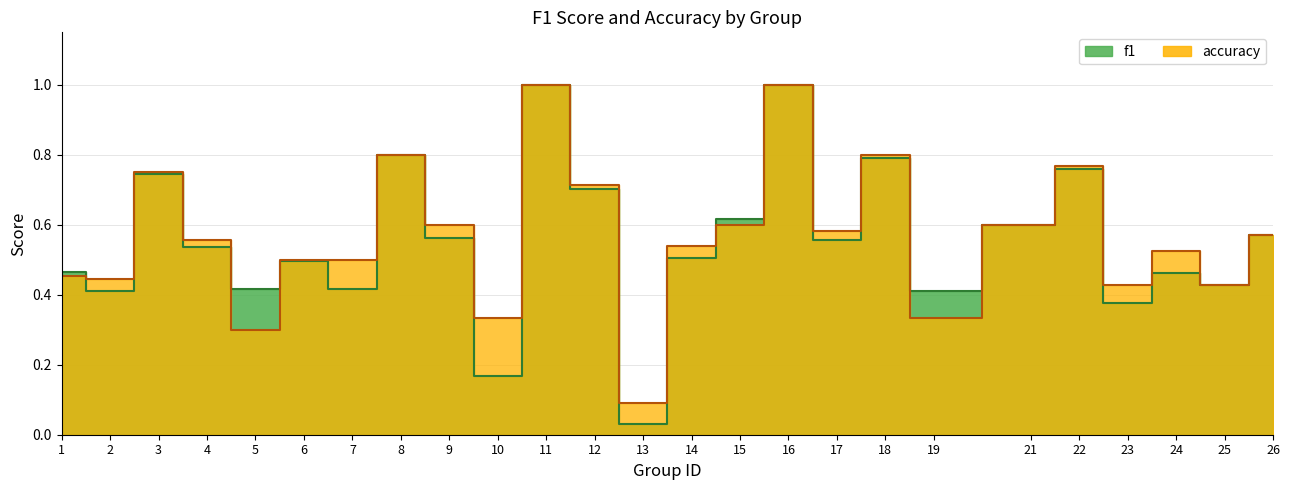

Which series has the largest total across all categories?

accuracy